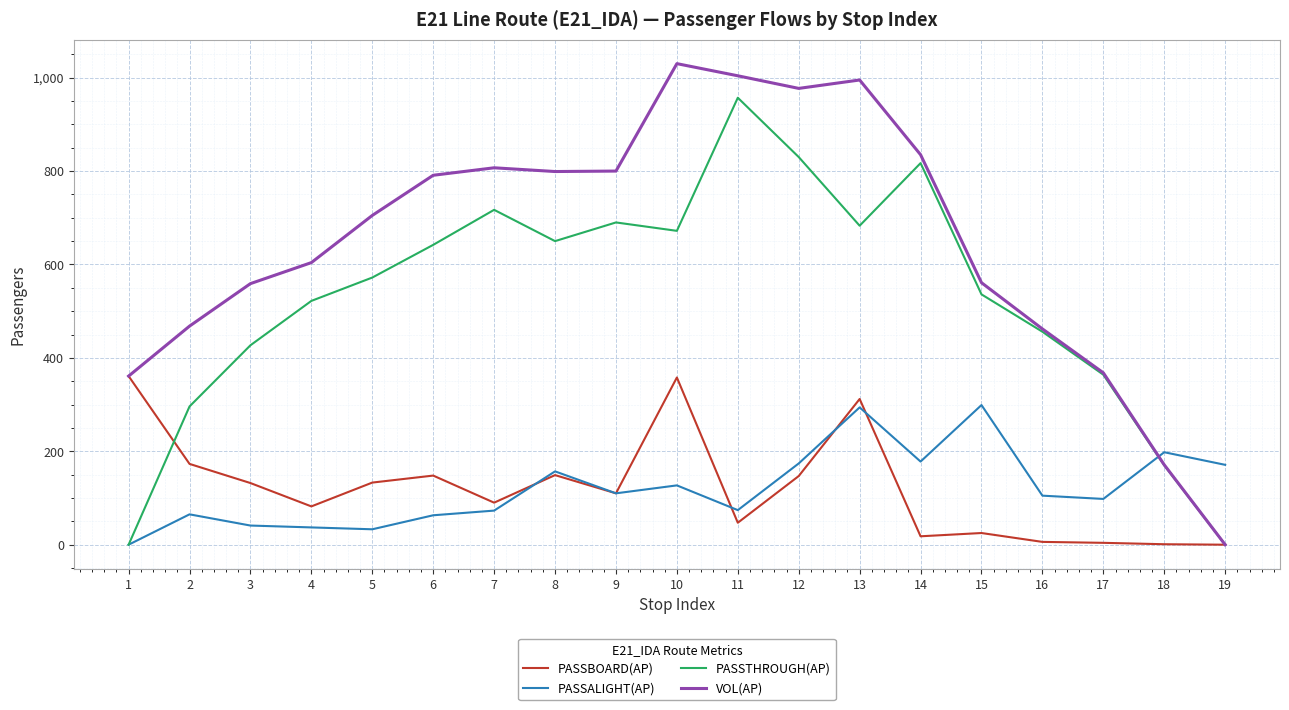

True or false: PASSALIGHT(AP) and VOL(AP) intersect in this chart.

True